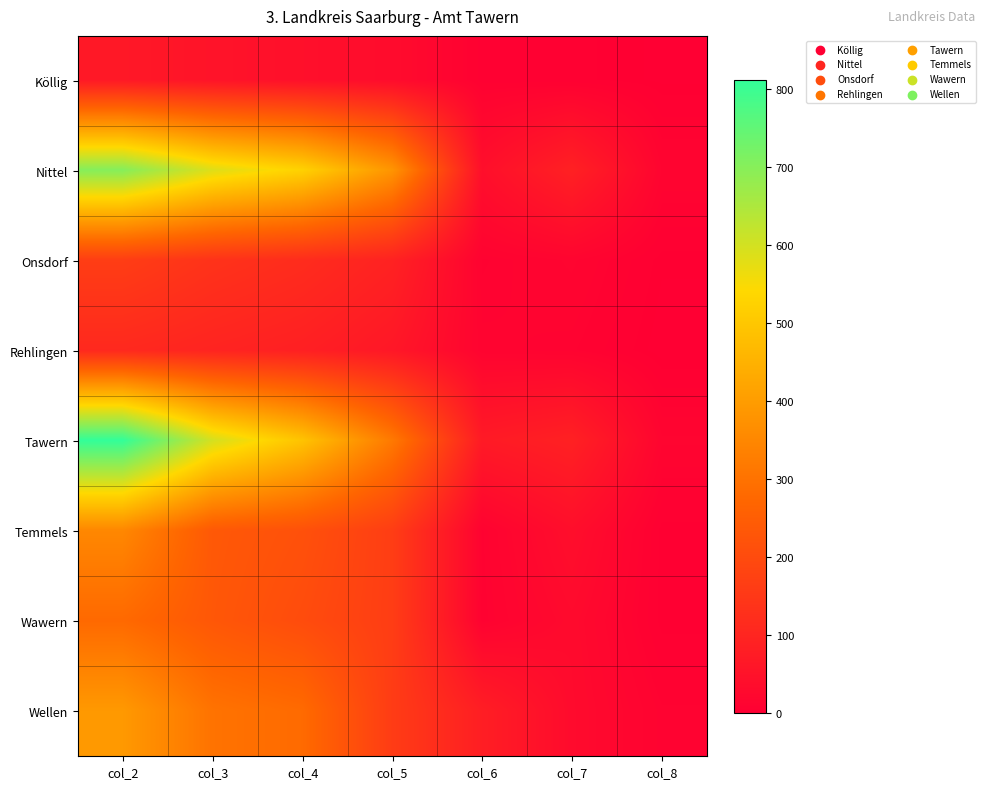

What is the spread (max minus min) of values at col_3?

545